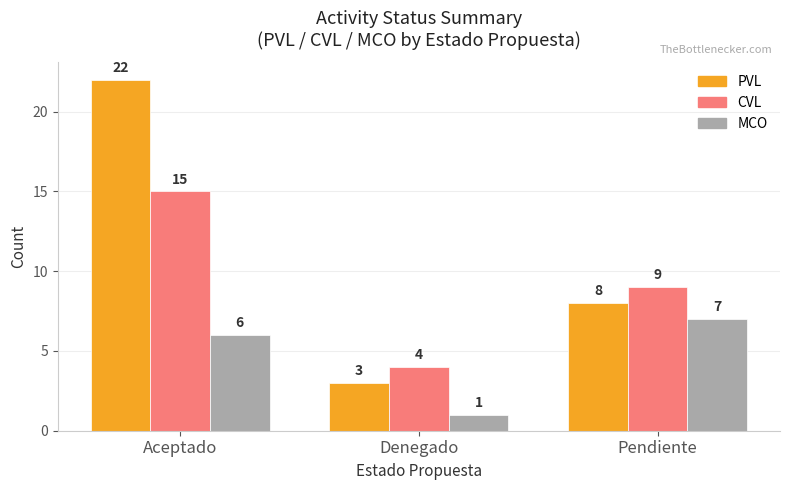

List the series in order of their overall mean, highest first.

PVL, CVL, MCO